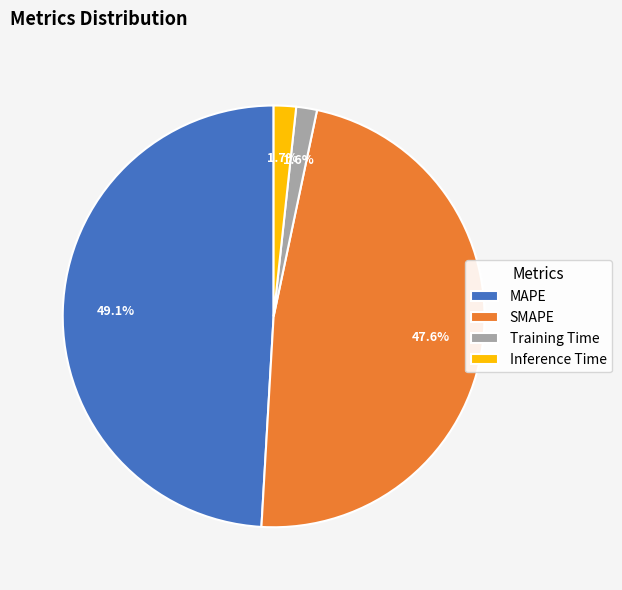

How many slices are in this pie chart?

4